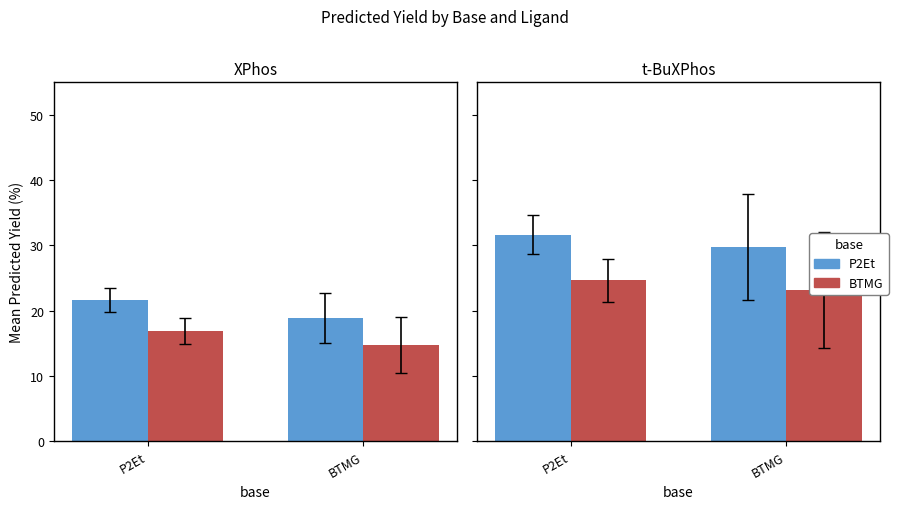

Between 10 and 27, which series saw the biggest shift?

BTMG